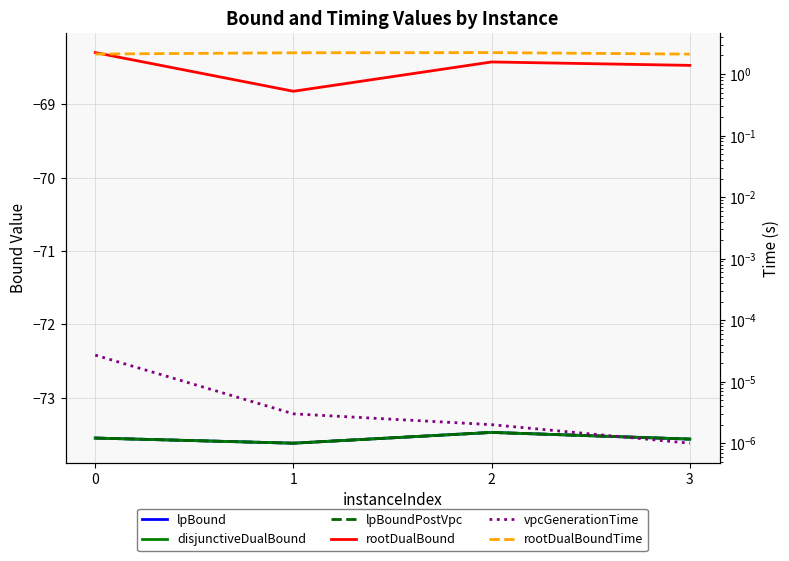

Is it true that rootDualBoundTime equals 2.2 at 1?

True